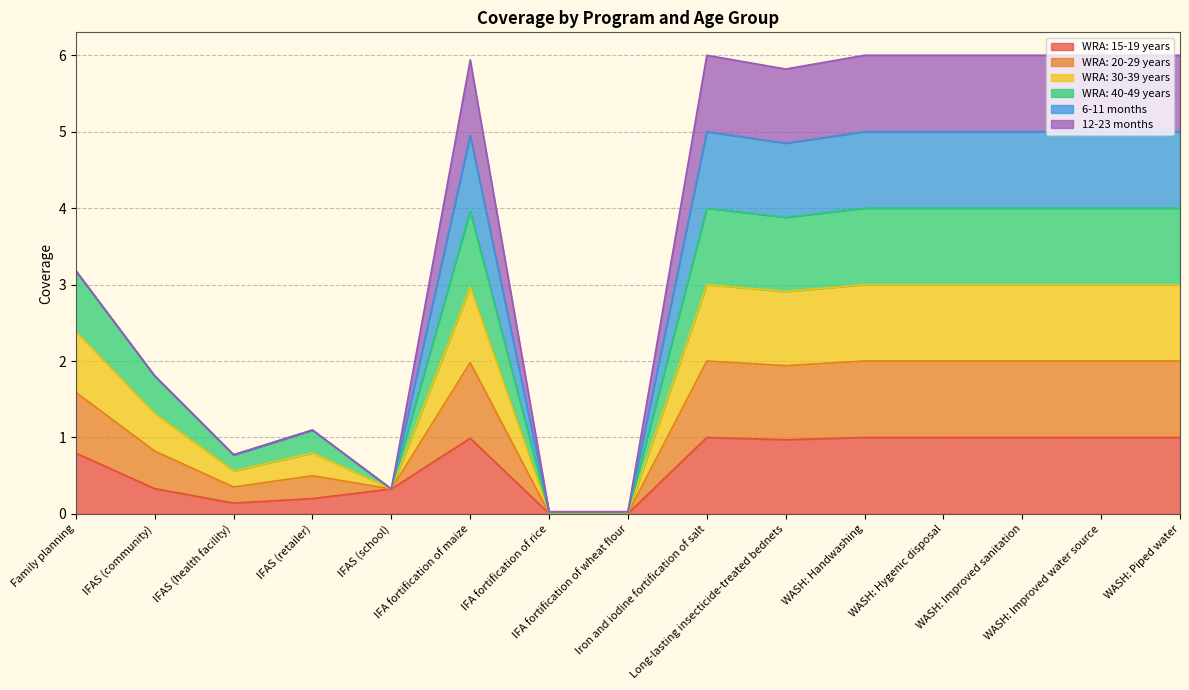

How many interior local peaks does the WRA: 30-39 years series have?

3